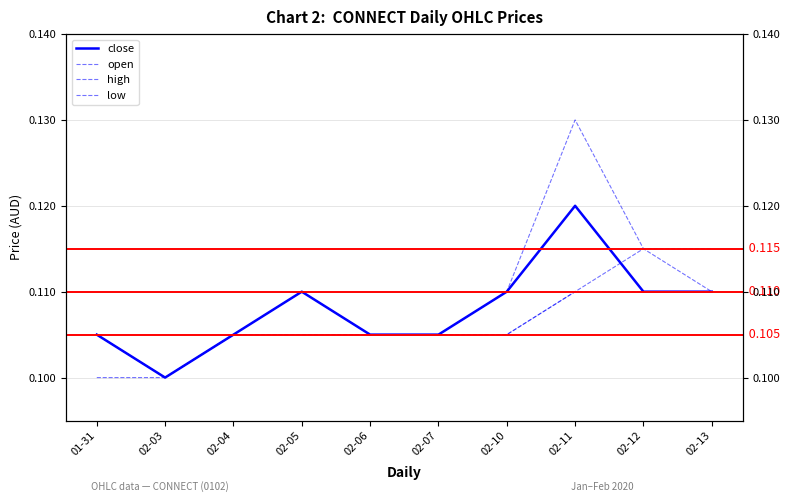

How many intersections are there between open and close?

1